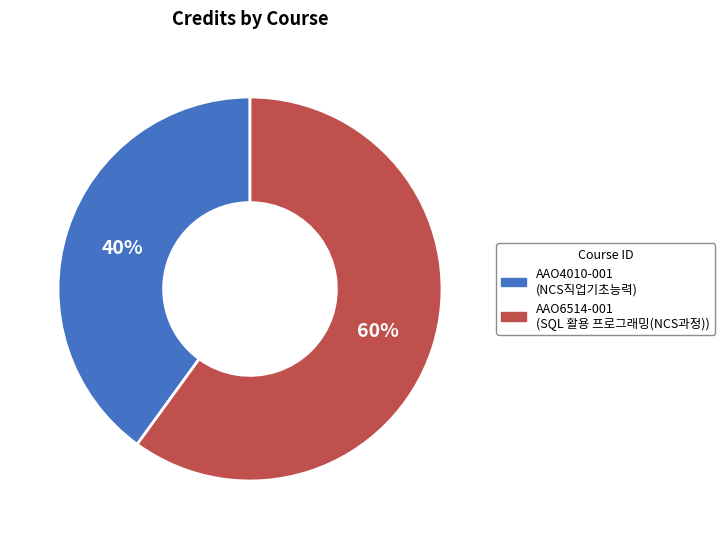

The AAO6514-001 slice represents 60% of the pie. True or false?

True